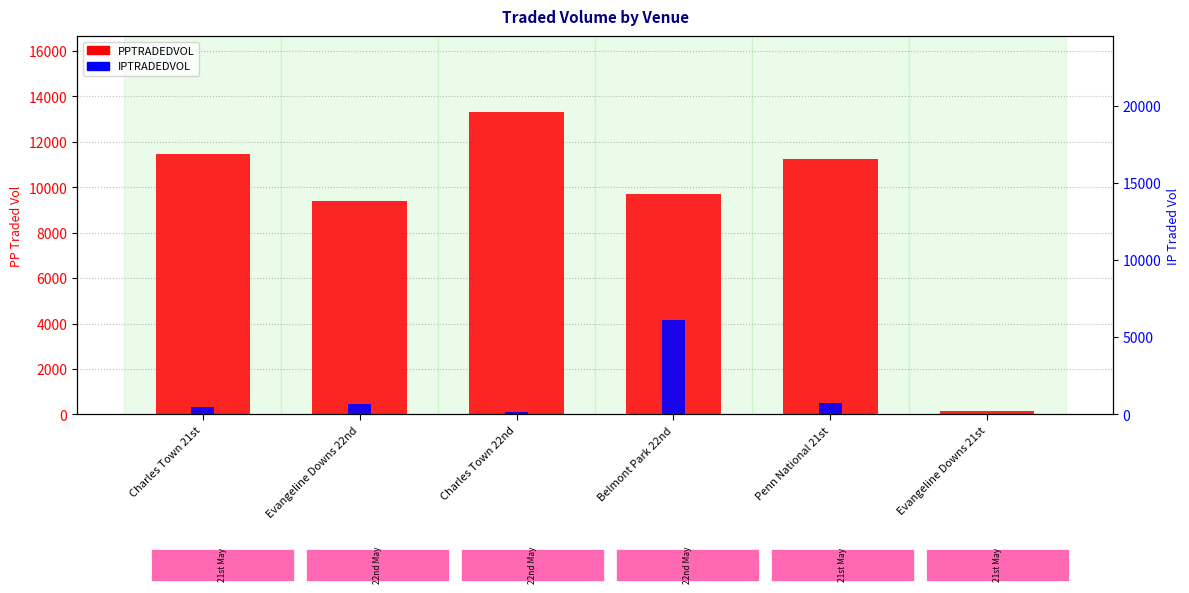

What is the difference between the maximum and minimum values in the IPTRADEDVOL series?

6083.4